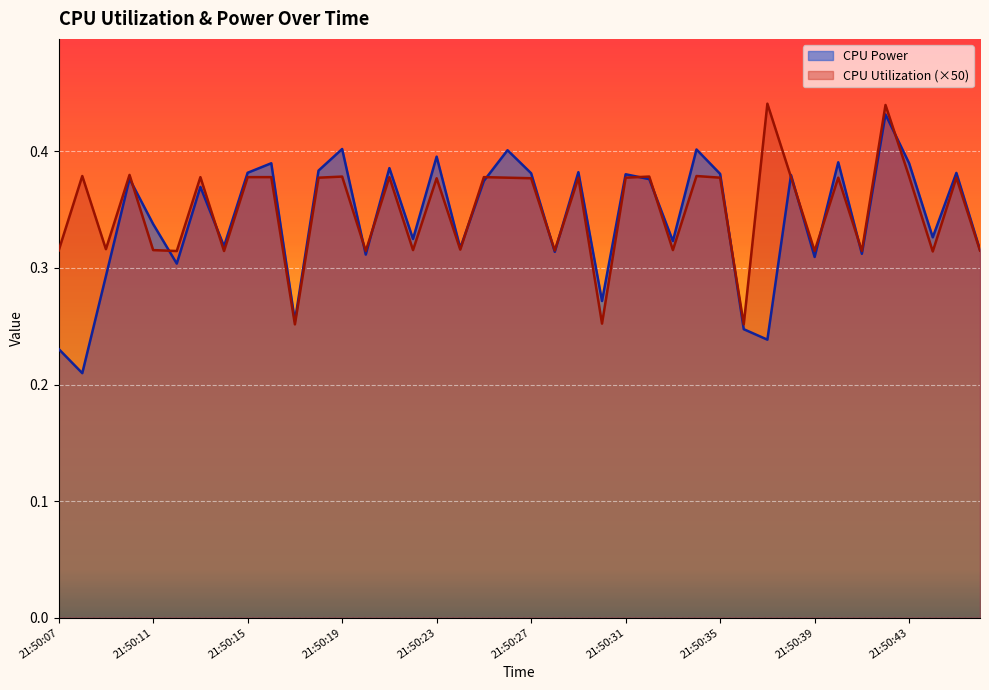

Where is CPU Power nearest to the value 0?

21:50:08